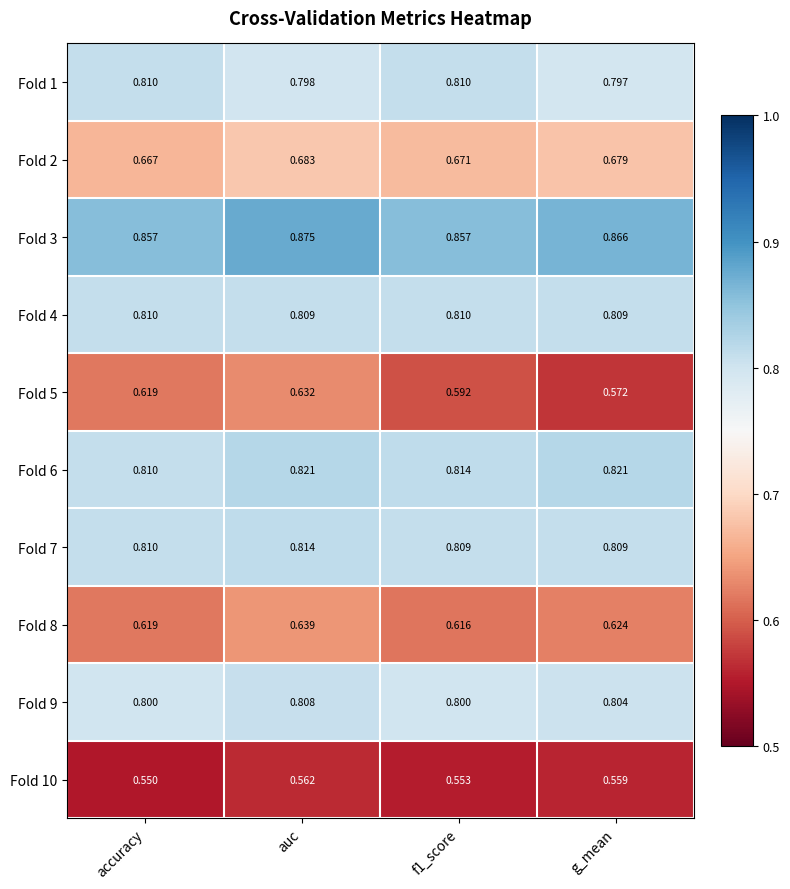

Where is Fold 2 nearest to the value 0?

accuracy